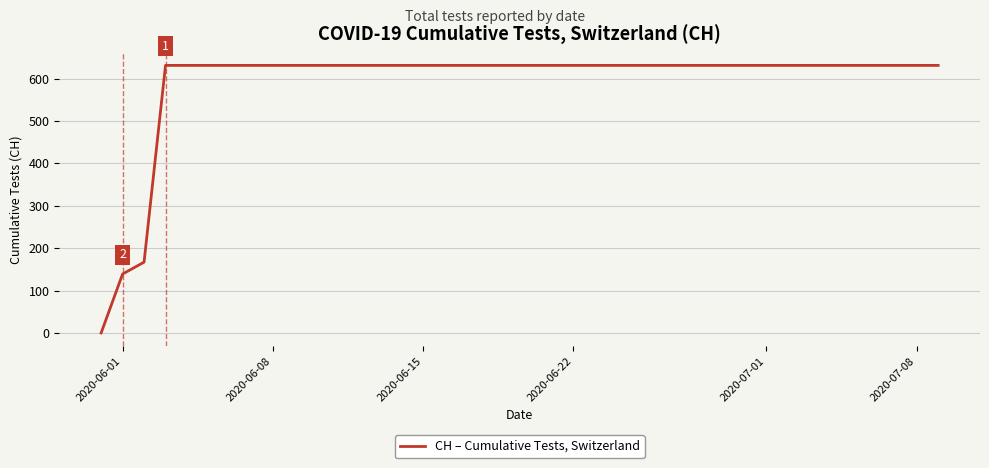

What is the maximum value shown in the chart?

631